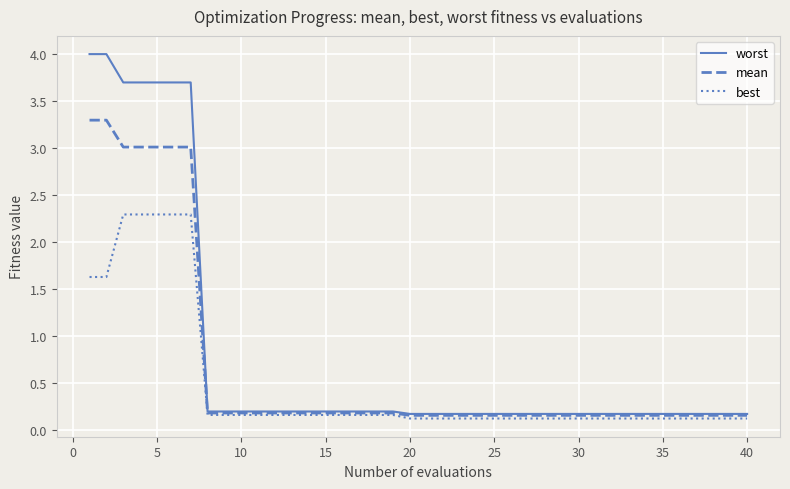

At how many categories does at least one series exceed 0?

40